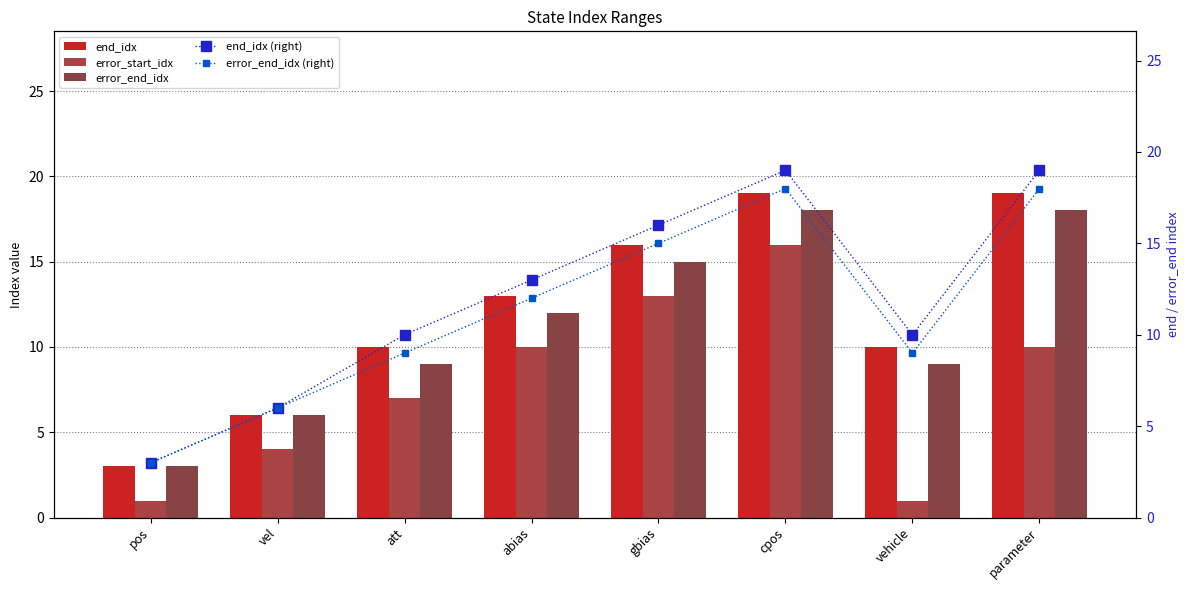

How many series are shown in this chart?

5